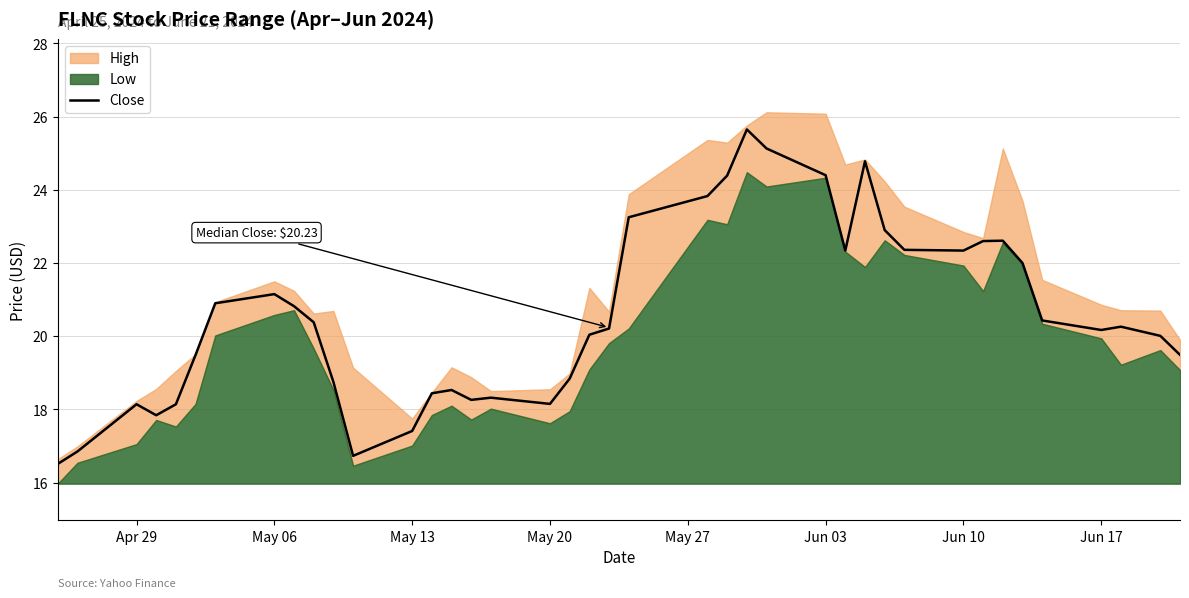

What is the difference between the maximum and minimum values?

9.1